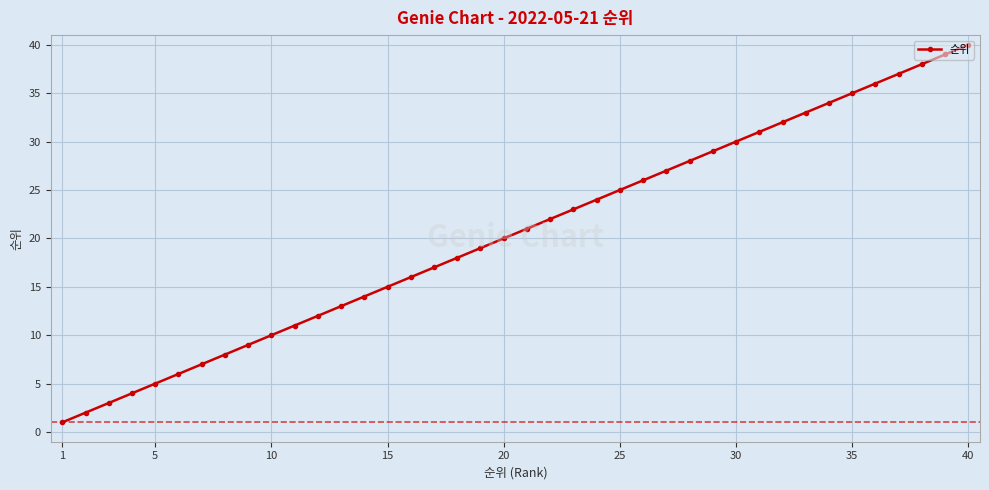

Reading left to right, list all the values displayed in this chart.

1	2	3	4	5	6	7	8	9	10	11	12	13	14	15	16	17	18	19	20	21	22	23	24	25	26	27	28	29	30	31	32	33	34	35	36	37	38	39	40